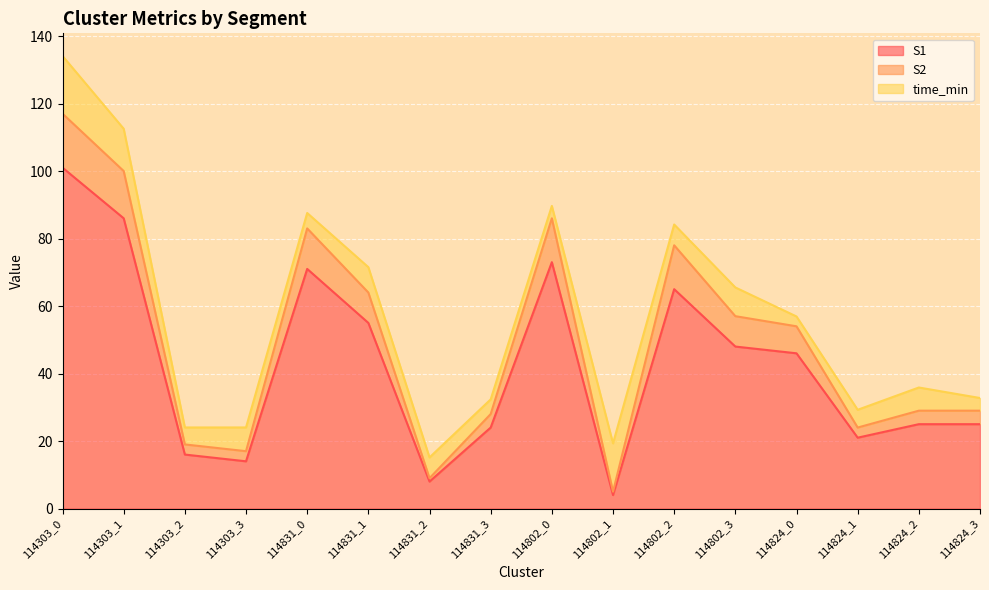

Is it true that S1 equals 101 at 114303_0?

True